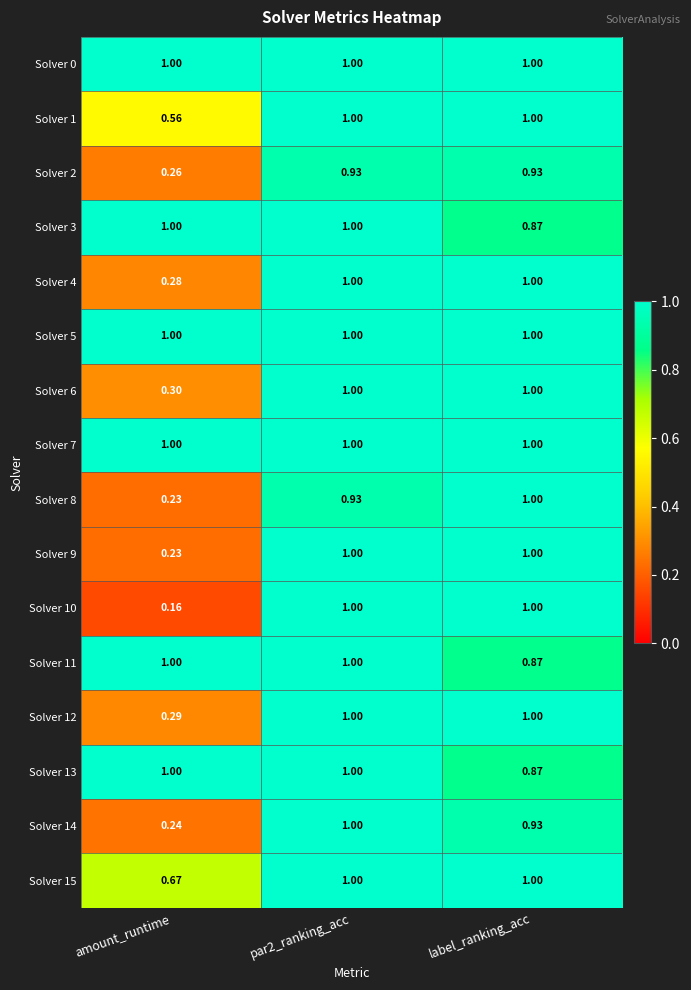

At which category does the chart reach its minimum across all series?

amount_runtime